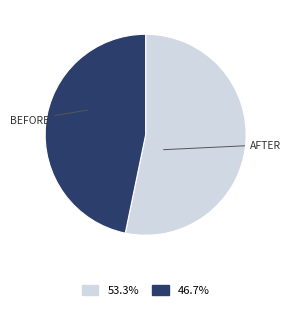

Is there any slice that represents more than half of the pie?

Yes